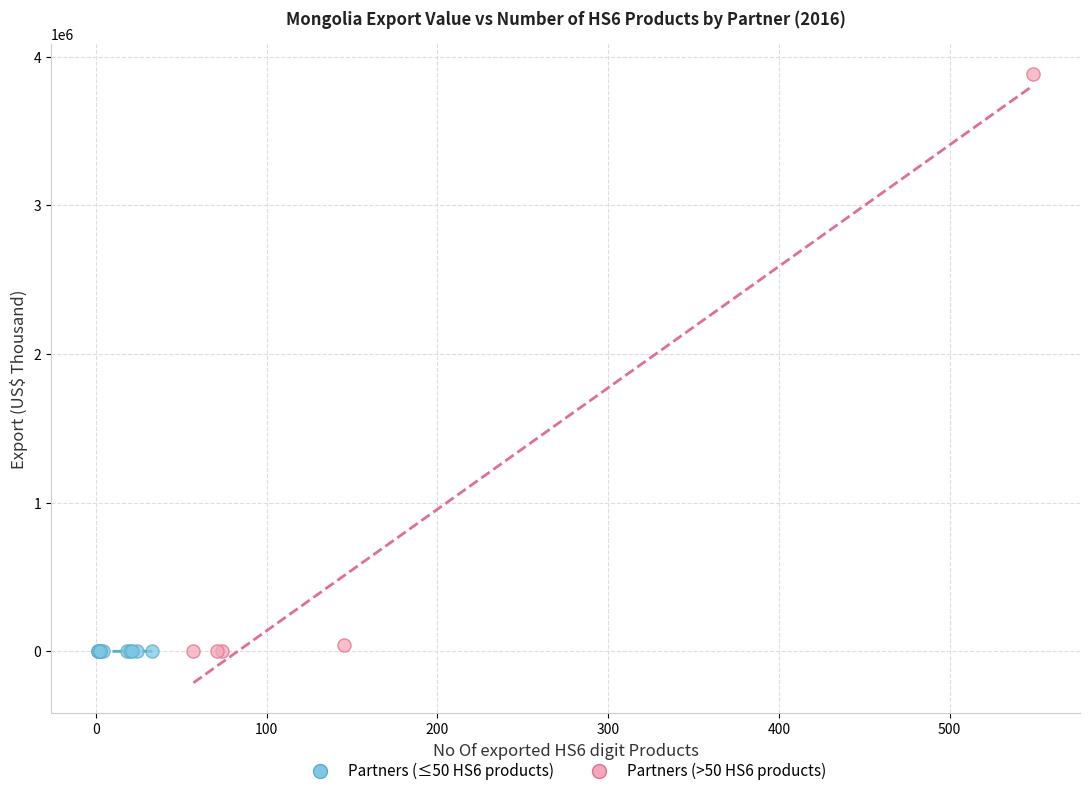

What are all the series names shown in the legend?

Partners (≤50 HS6 products), Partners (>50 HS6 products)